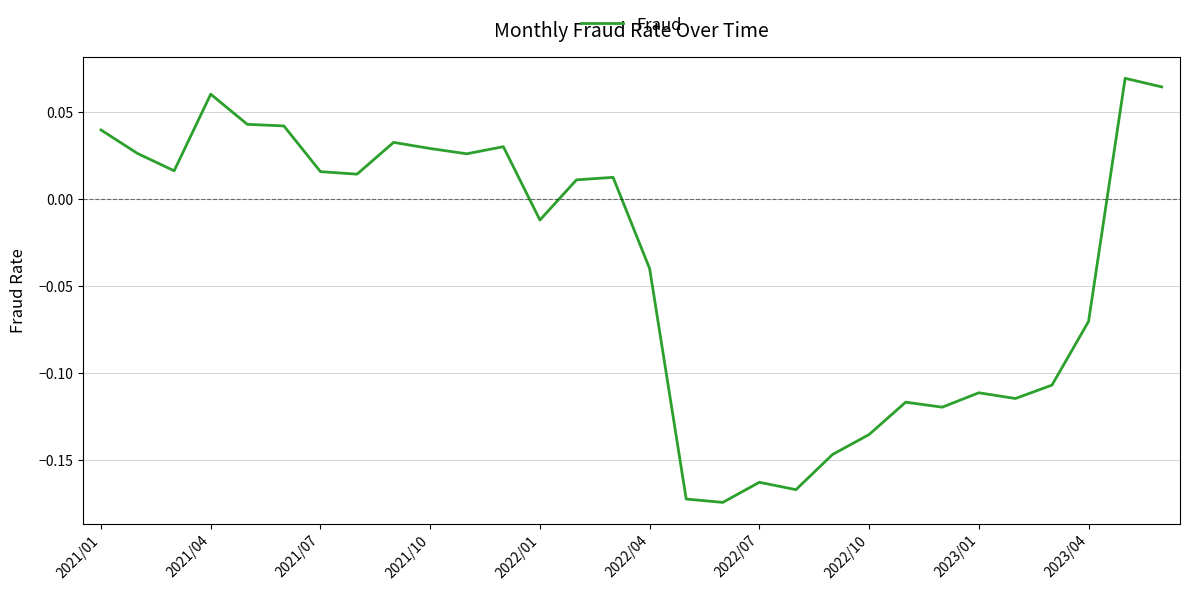

Reading left to right, list all the values displayed in this chart.

0.0	0.0	0.0	0.1	0.0	0.0	0.0	0.0	0.0	0.0	0.0	0.0	-0.0	0.0	0.0	-0.0	-0.2	-0.2	-0.2	-0.2	-0.1	-0.1	-0.1	-0.1	-0.1	-0.1	-0.1	-0.1	0.1	0.1